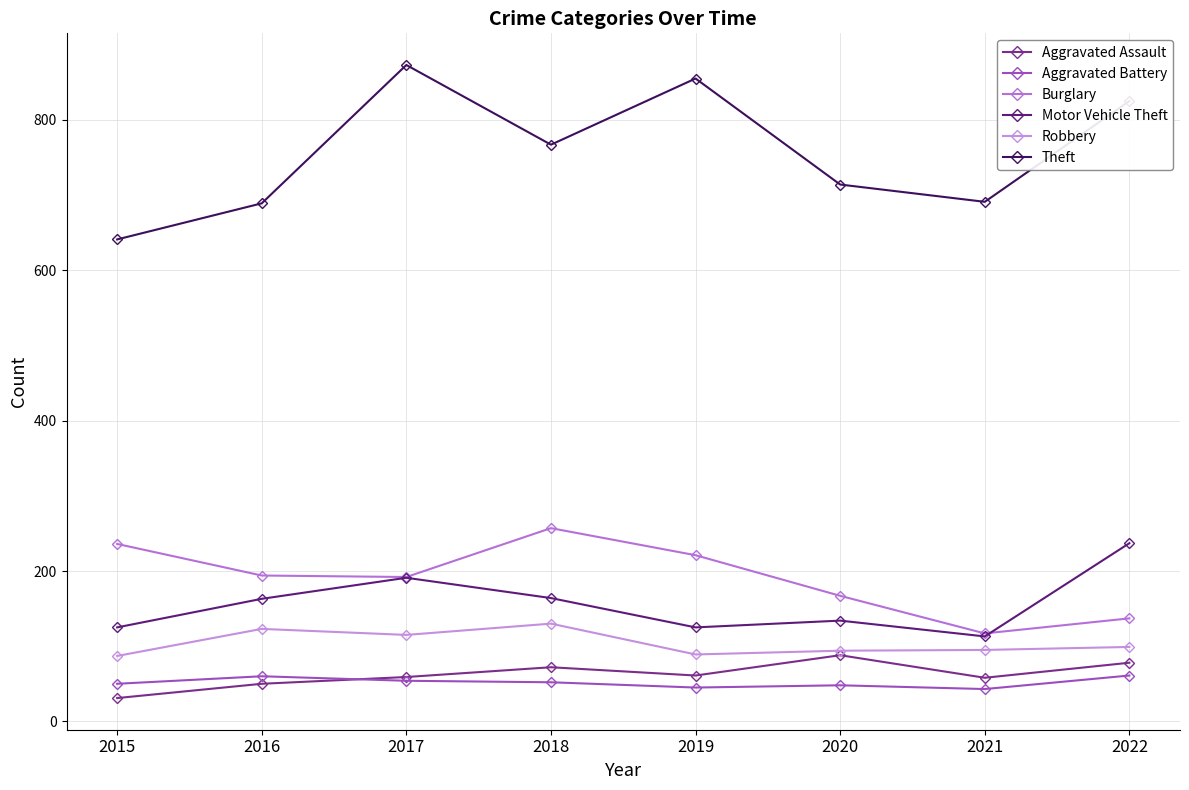

Between 2018 and 2022, which is larger?

2022